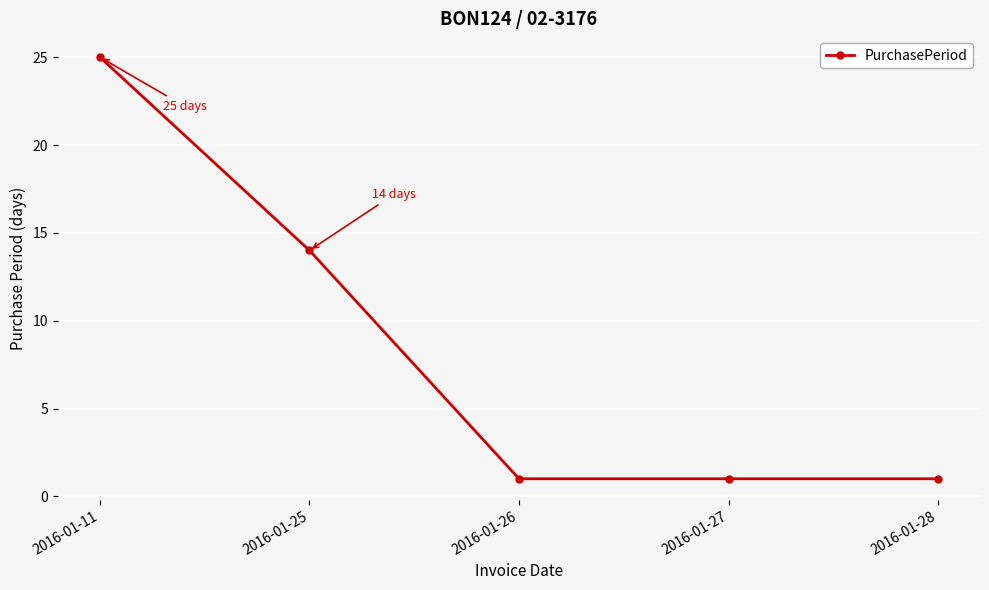

Reading left to right, transcribe all the data shown in this chart.

25	14	1	1	1